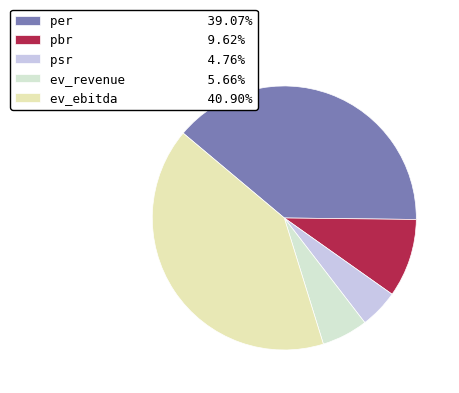

Rank the categories by value from lowest to highest.

psr, ev_revenue, pbr, per, ev_ebitda